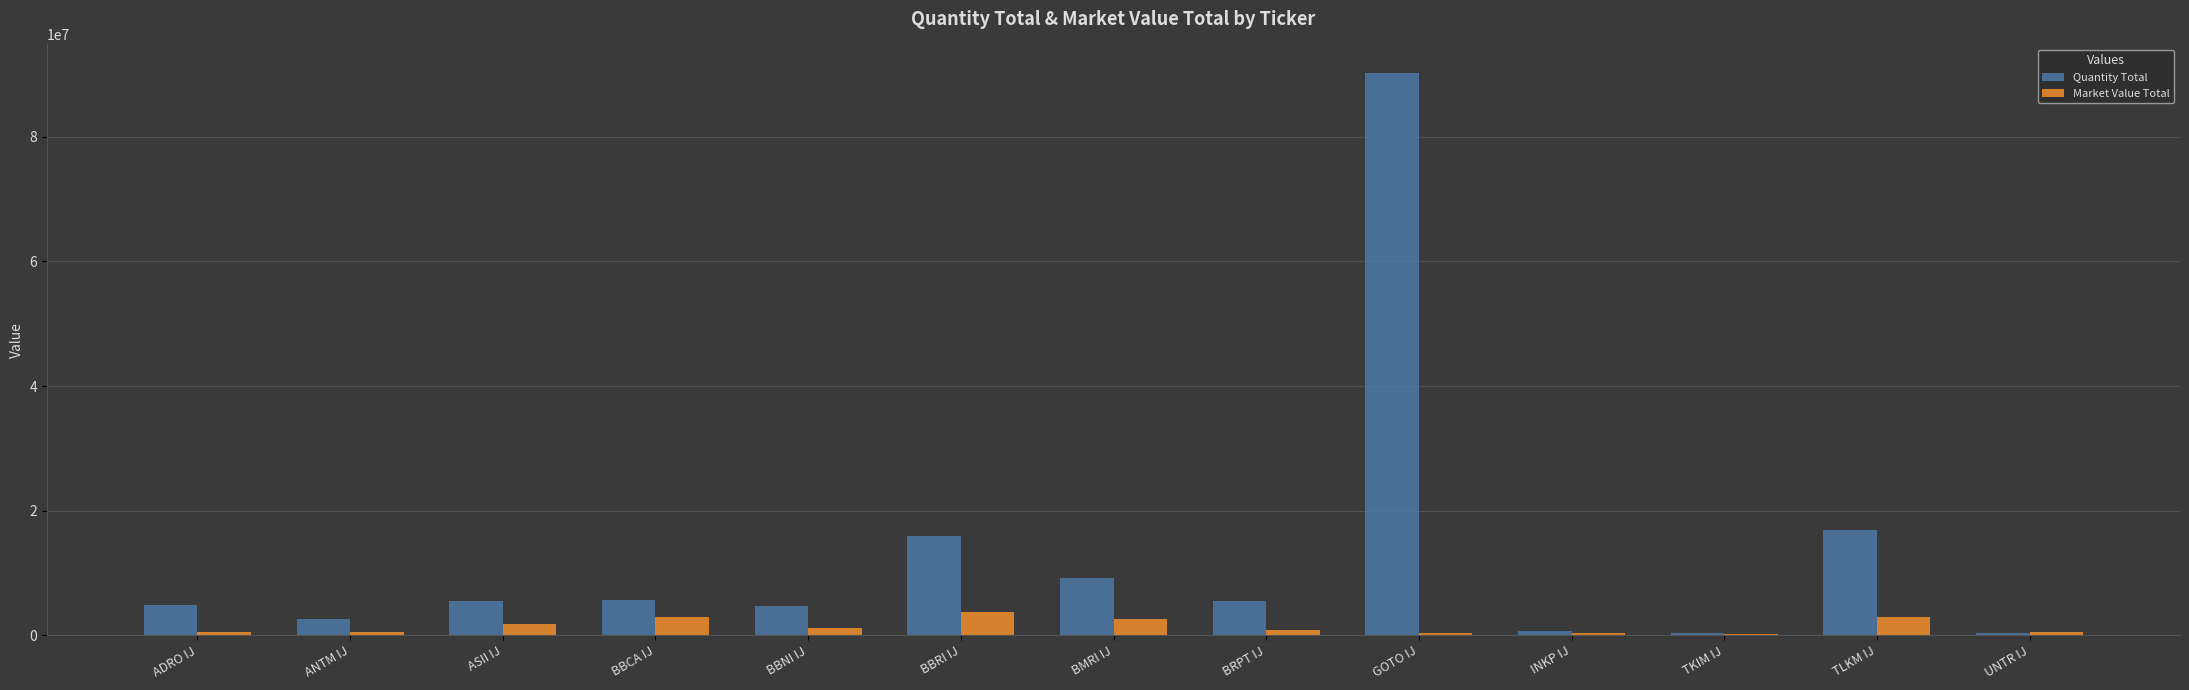

The value of Quantity Total at TLKM IJ is 16865198.0. True or false?

True